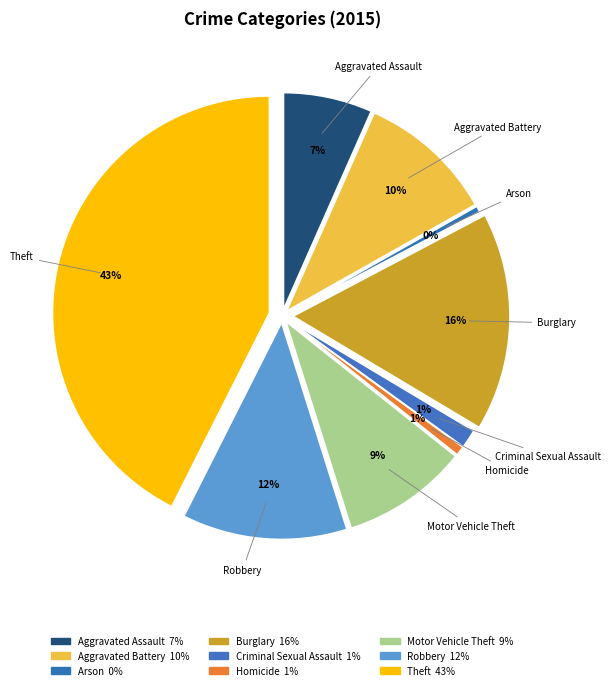

Rank the categories by value from highest to lowest.

Theft, Burglary, Robbery, Aggravated Battery, Motor Vehicle Theft, Aggravated Assault, Criminal Sexual Assault, Homicide, Arson